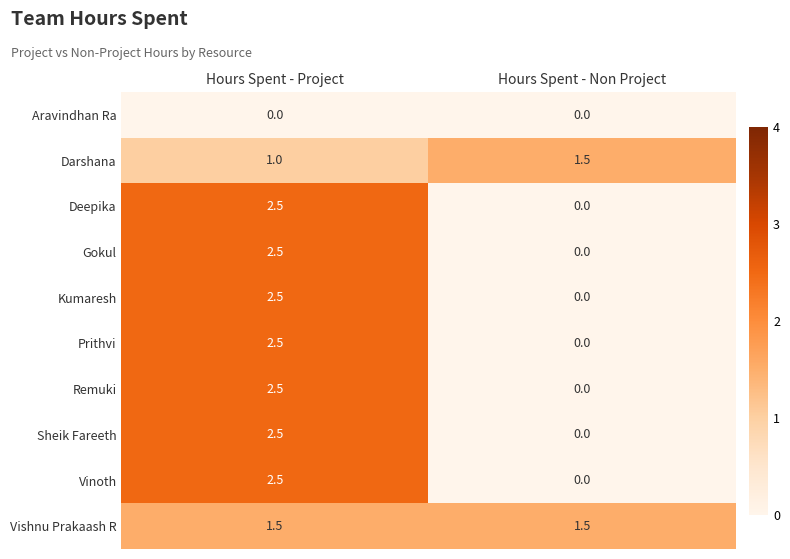

Reading right to left, what are all the values shown in this chart?

Aravindhan Ra: 0.0	0.0
Darshana: 1.5	1.0
Deepika: 0.0	2.5
Gokul: 0.0	2.5
Kumaresh: 0.0	2.5
Prithvi: 0.0	2.5
Remuki: 0.0	2.5
Sheik Fareeth: 0.0	2.5
Vinoth: 0.0	2.5
Vishnu Prakaash R: 1.5	1.5